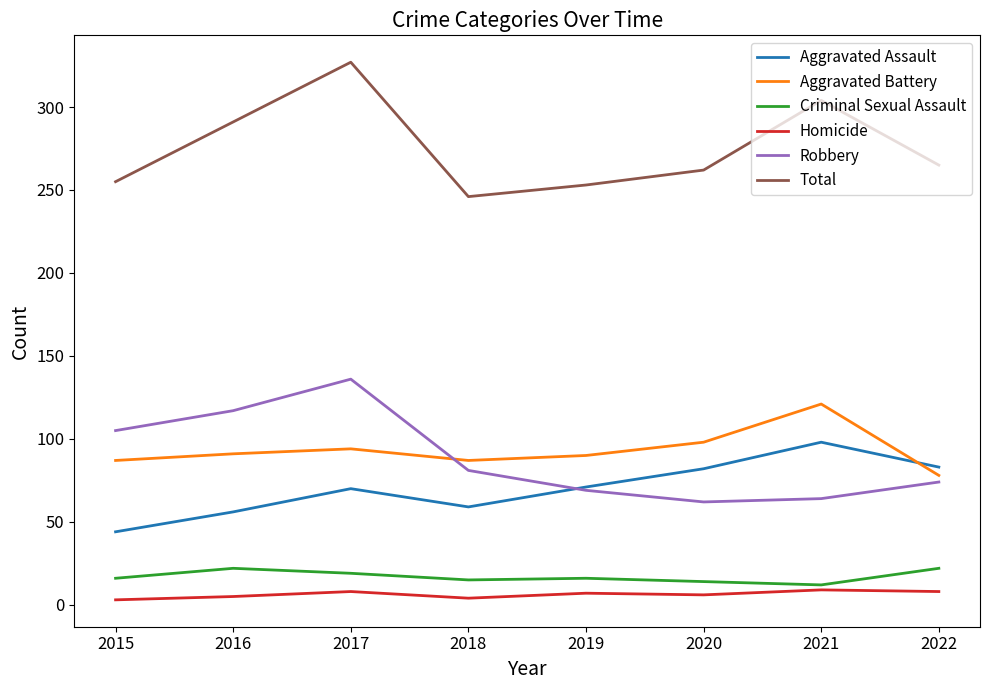

True or false: Criminal Sexual Assault and Aggravated Battery cross at least once.

False